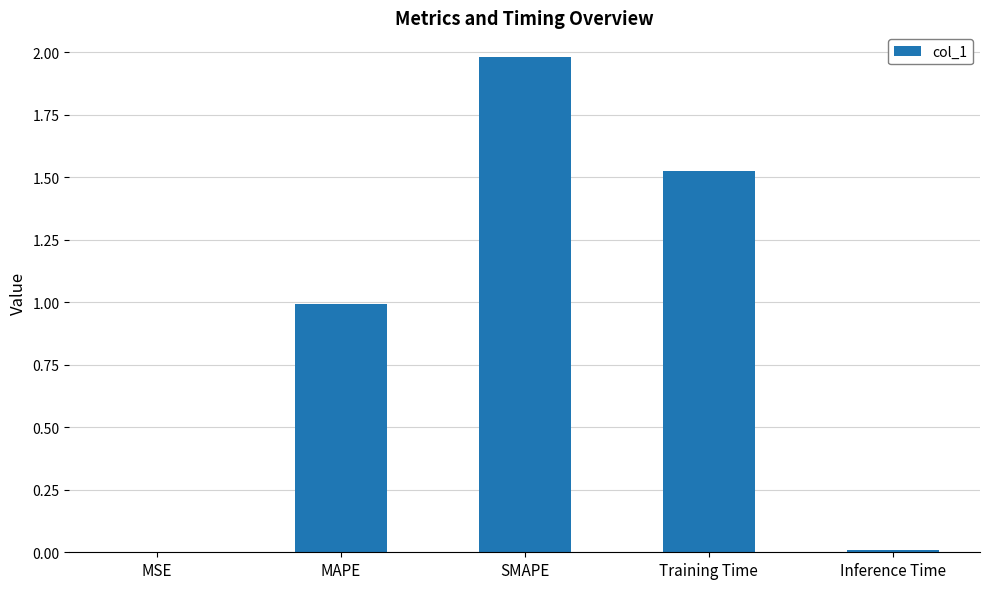

What is the greatest value displayed?

2.0